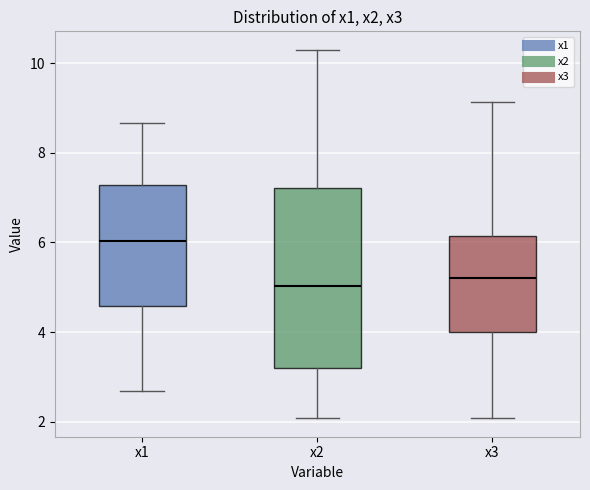

Where is the lower edge of the box for x2 on the y-axis? The values are not printed on the chart, so give them approximately, as read against the axis.

3.2